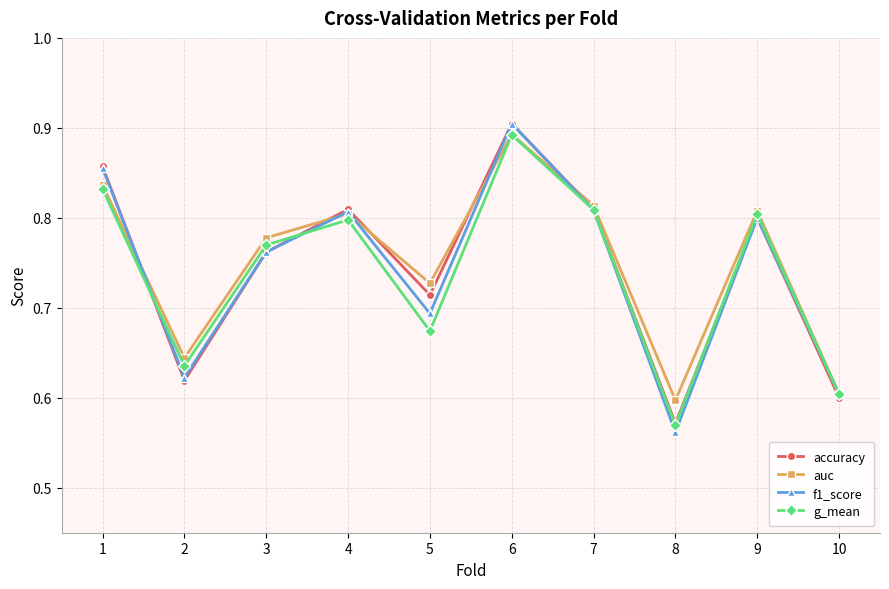

What is the difference between the maximum and minimum values in the g_mean series?

0.3